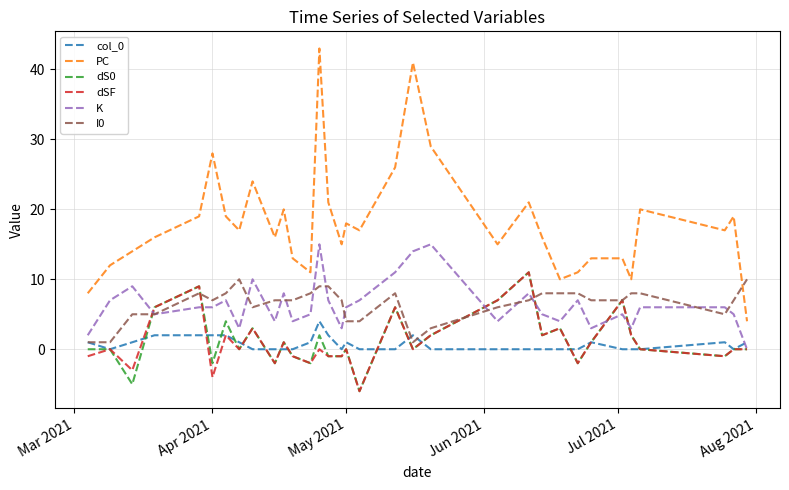

Which series has the widest spread of values?

PC